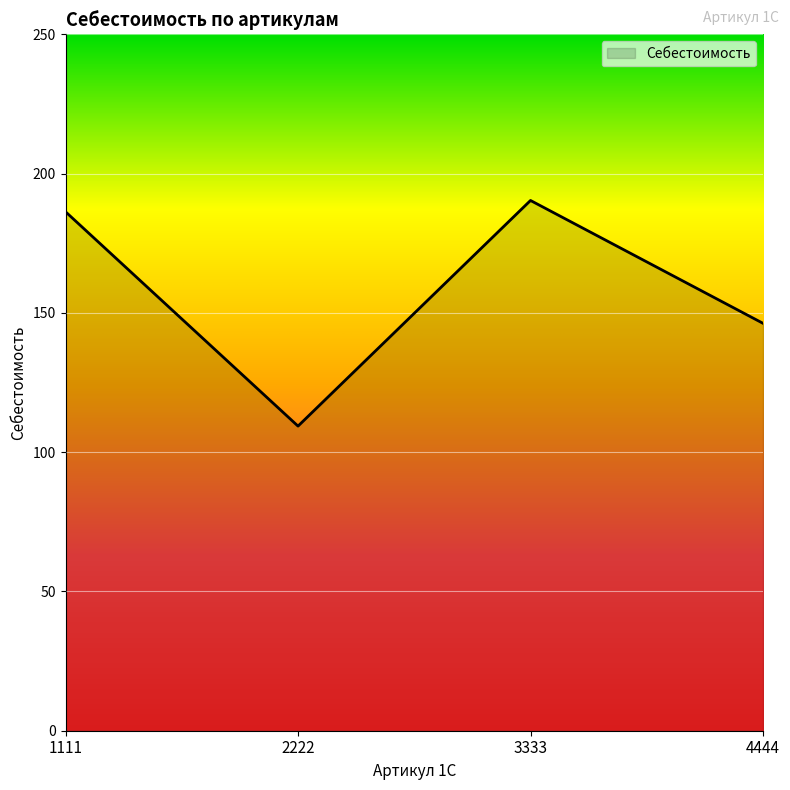

Rank the categories by value from highest to lowest.

3333, 1111, 4444, 2222